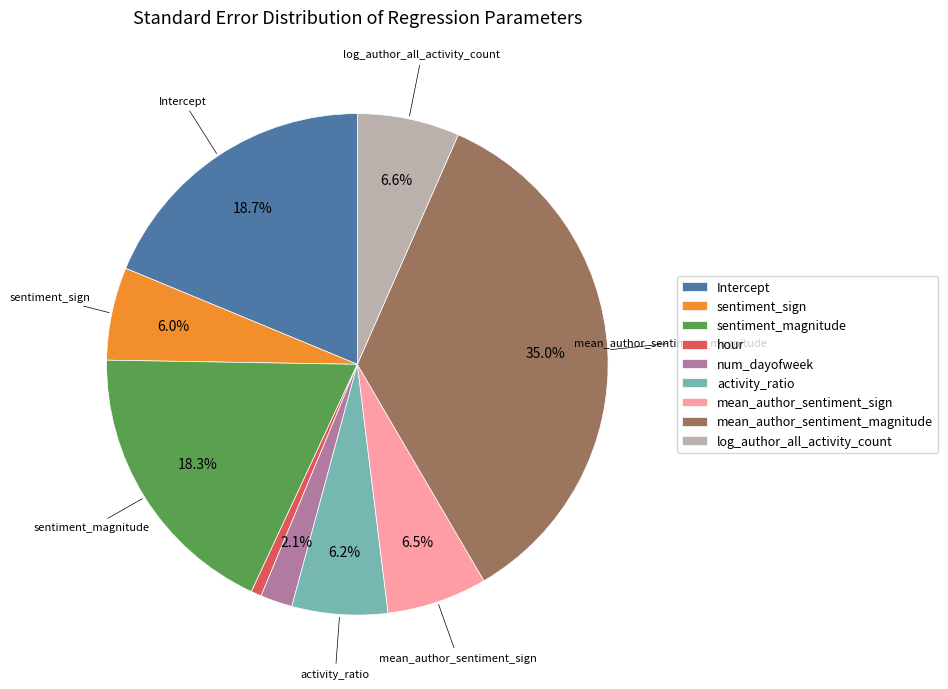

What is the smallest slice in the pie chart?

hour